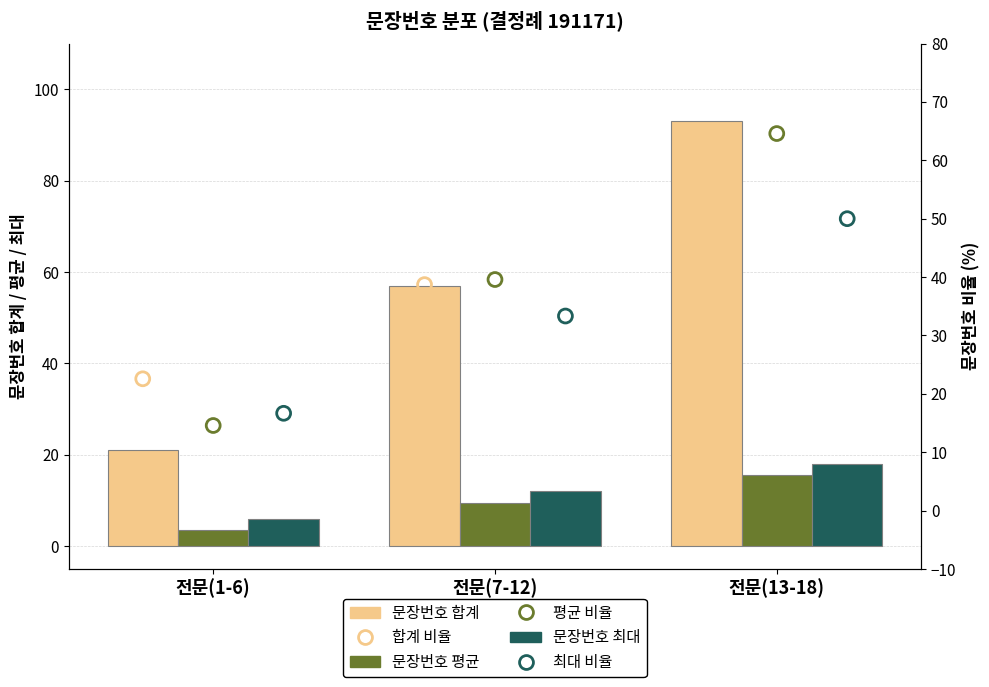

Which series contains the lowest Y value?

문장번호 평균